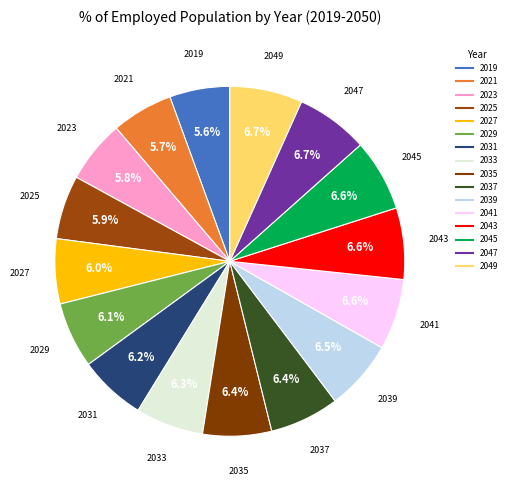

Approximately how many times larger is the value at 2049 compared to 2037?

1.0